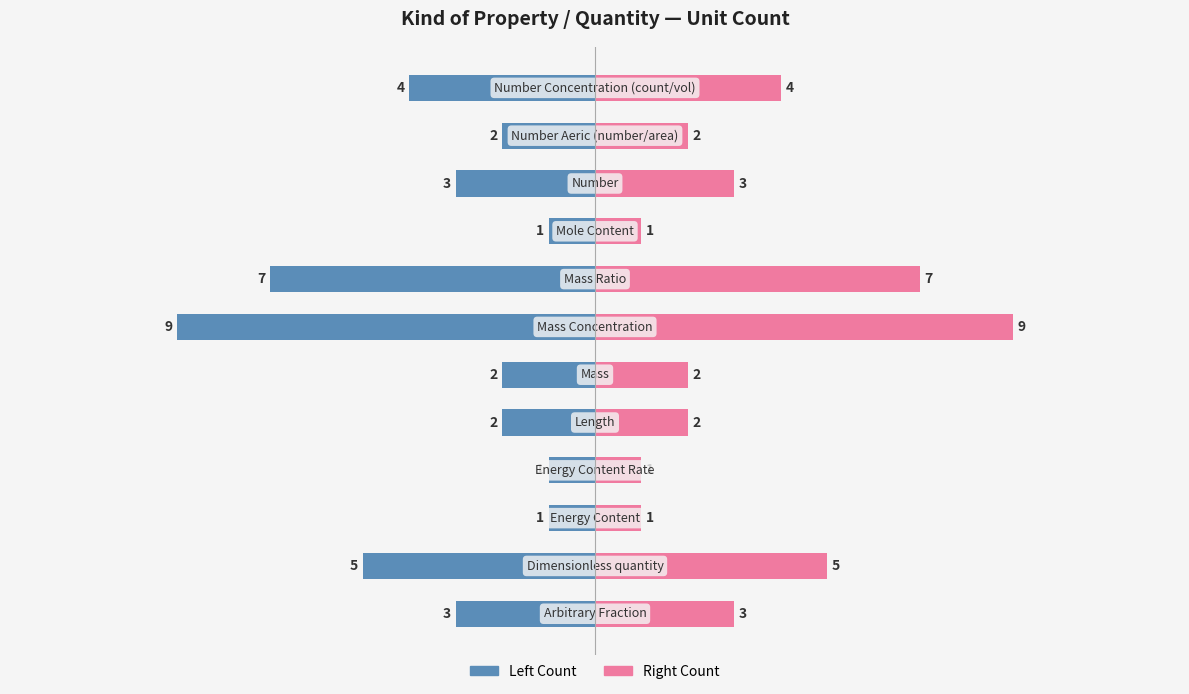

Rank the series at 5 from lowest to highest value.

Unit Count (Left), Unit Count (Right)